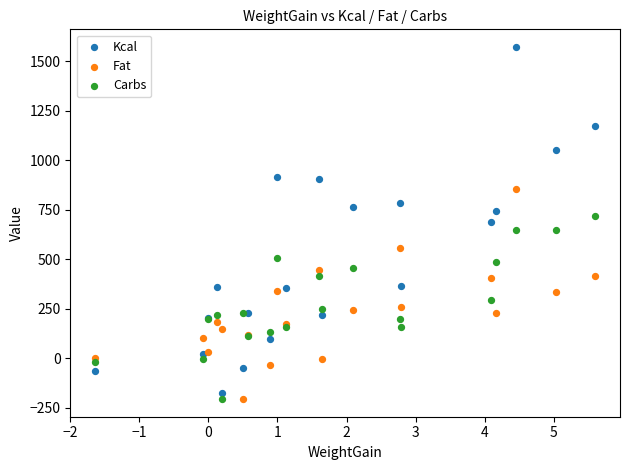

Which series has the largest Y range (max minus min)?

Kcal